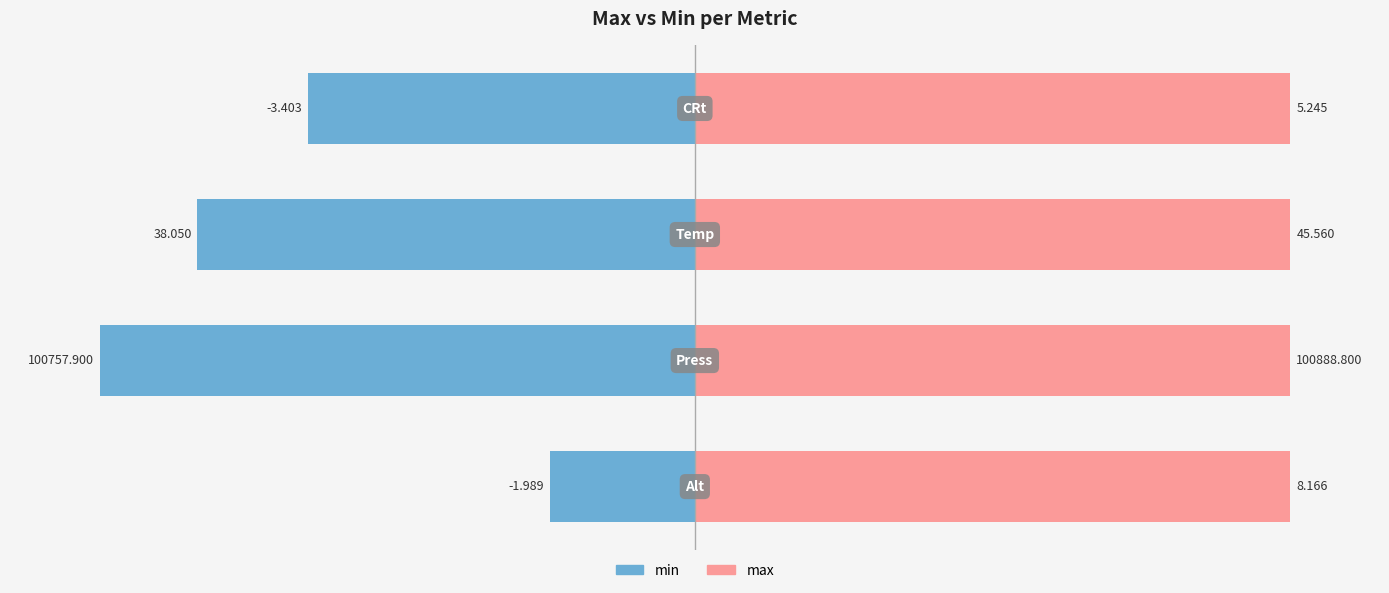

Rank the series by their maximum value, from highest to lowest.

max, min